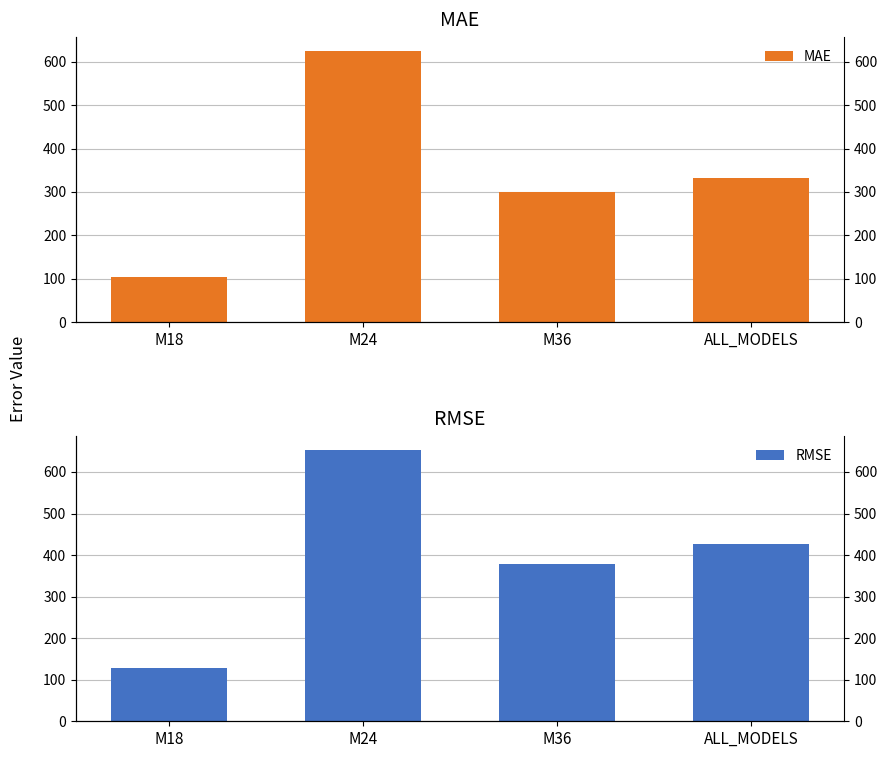

True or false: MAE has a value of 154.3 at M18.

False